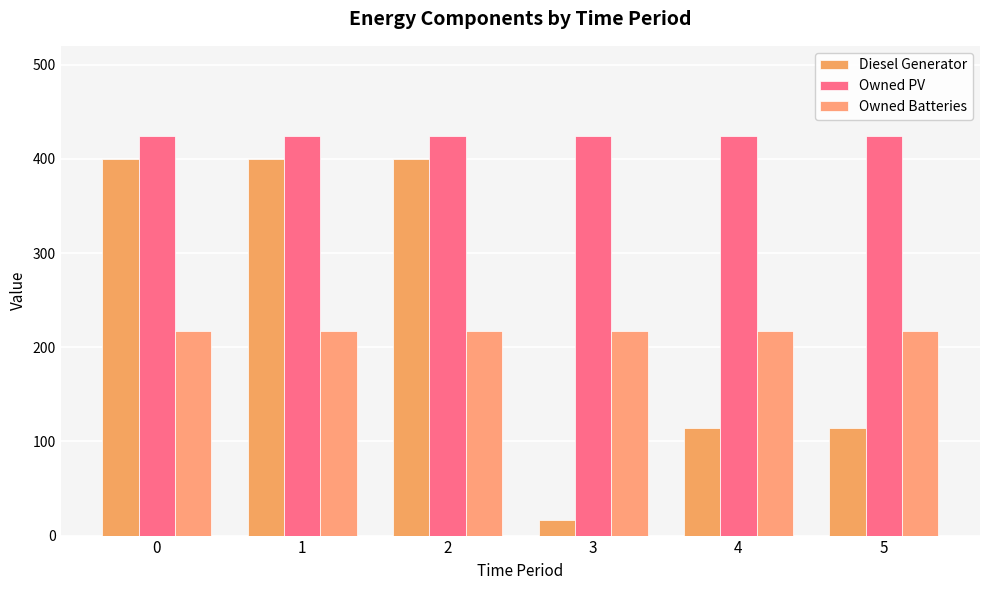

What are all the series names shown in the legend?

Diesel Generator, Owned PV, Owned Batteries